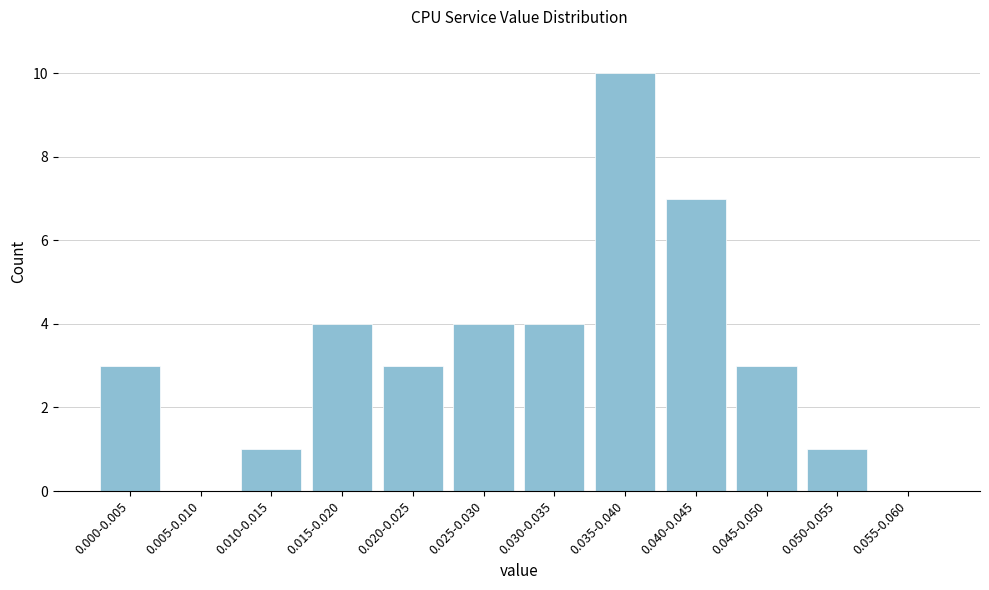

Reading left to right, what are all the values shown in this chart?

0.000-0.005=3	0.005-0.010=0	0.010-0.015=1	0.015-0.020=4	0.020-0.025=3	0.025-0.030=4	0.030-0.035=4	0.035-0.040=10	0.040-0.045=7	0.045-0.050=3	0.050-0.055=1	0.055-0.060=0